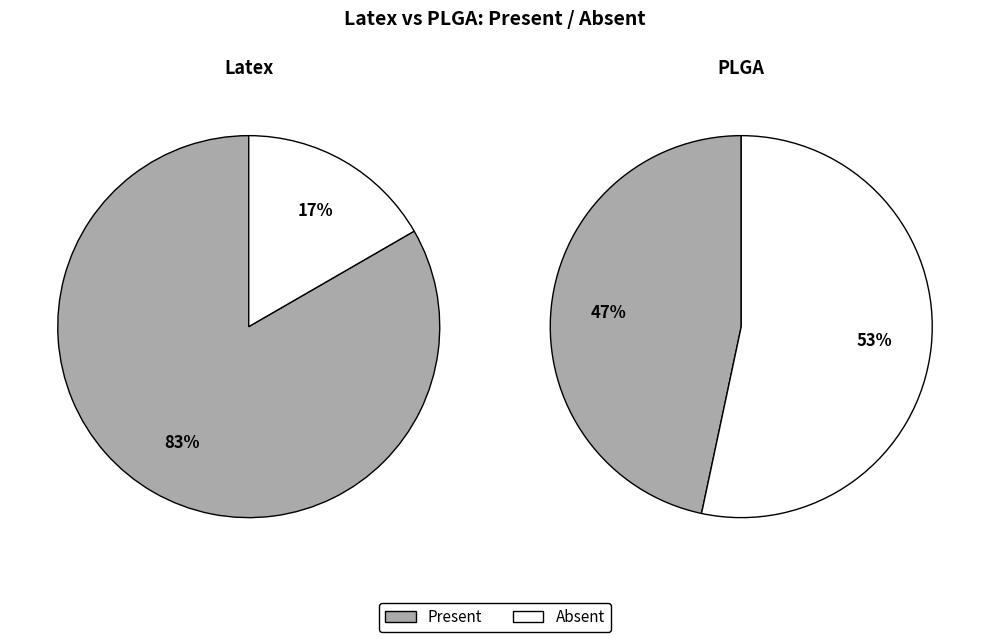

The Absent slice represents 65% of the pie. True or false?

False